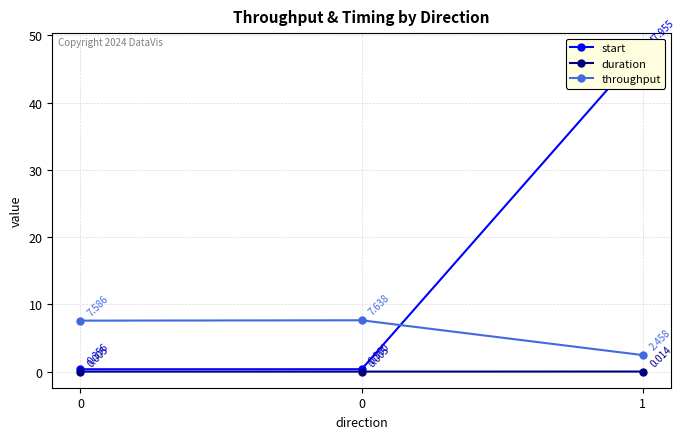

At which category is the sum across all series the highest?

1